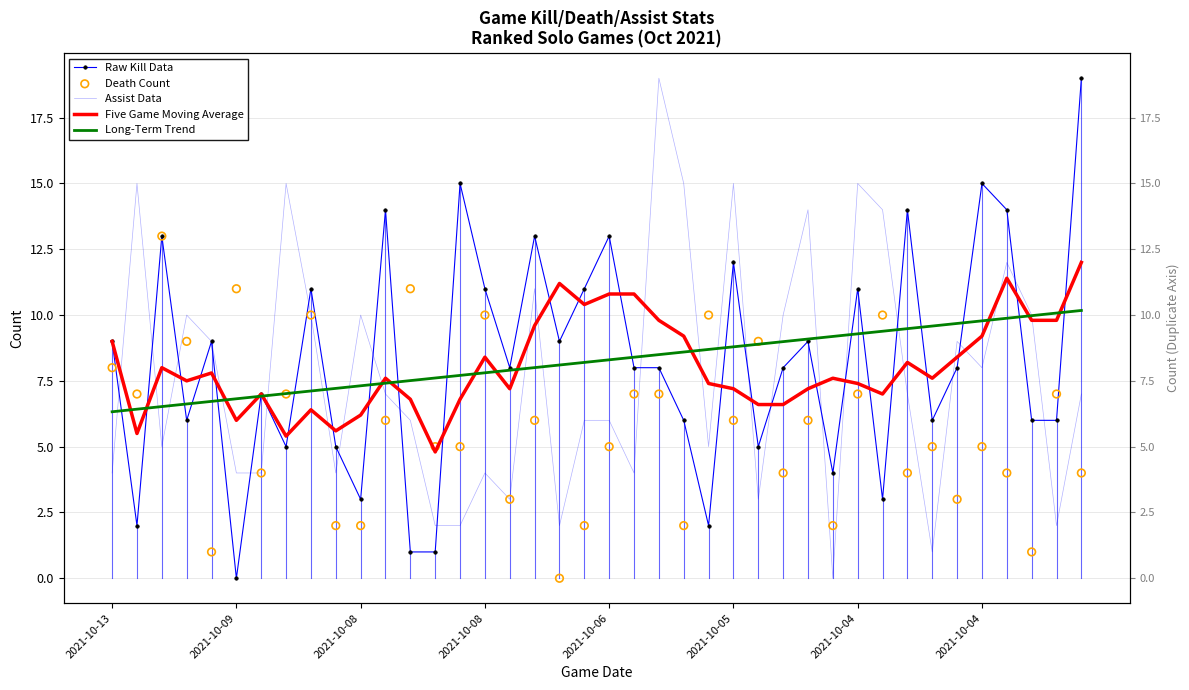

At how many categories does at least one series exceed 5?

40